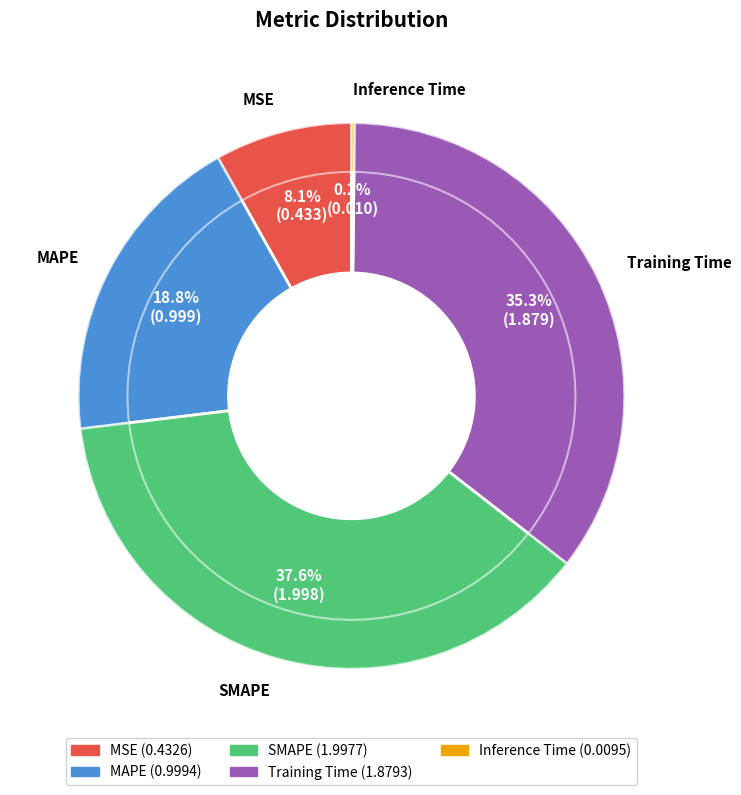

To the nearest percent, what is the difference between the Training Time and Inference Time slice percentages?

35%